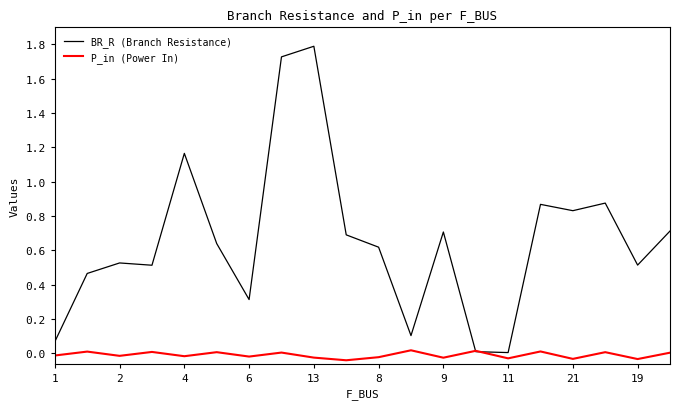

Which series has the largest range (max minus min)?

BR_R (Branch Resistance)